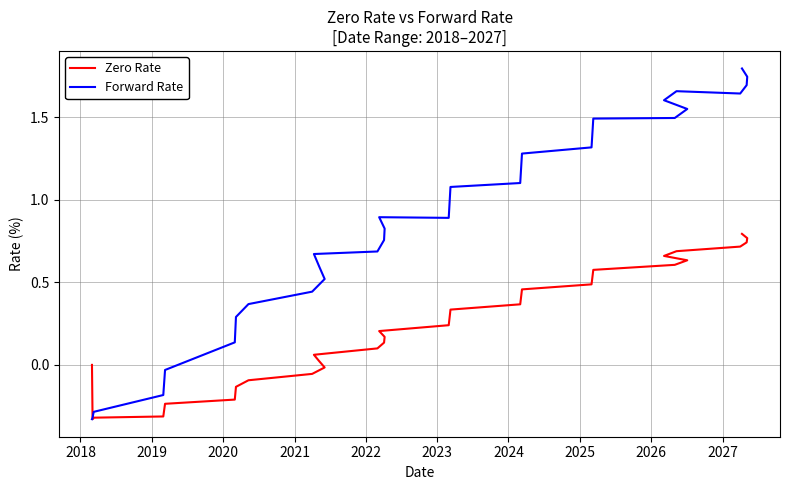

True or false: Zero Rate has a value of 0.2 at 35.

False